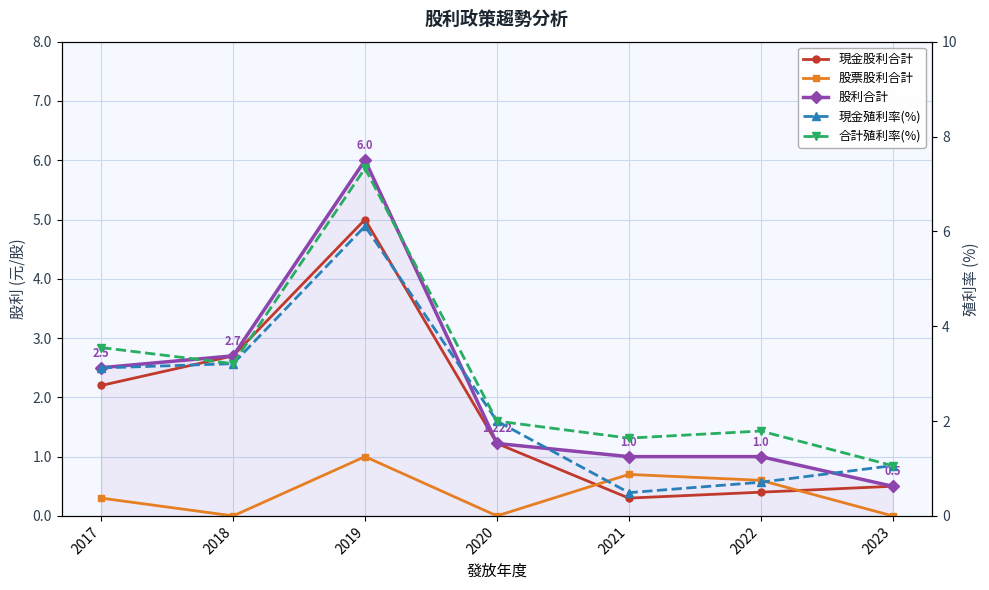

Rank the categories by 股利合計 value from highest to lowest.

2019, 2018, 2017, 2020, 2021, 2022, 2023